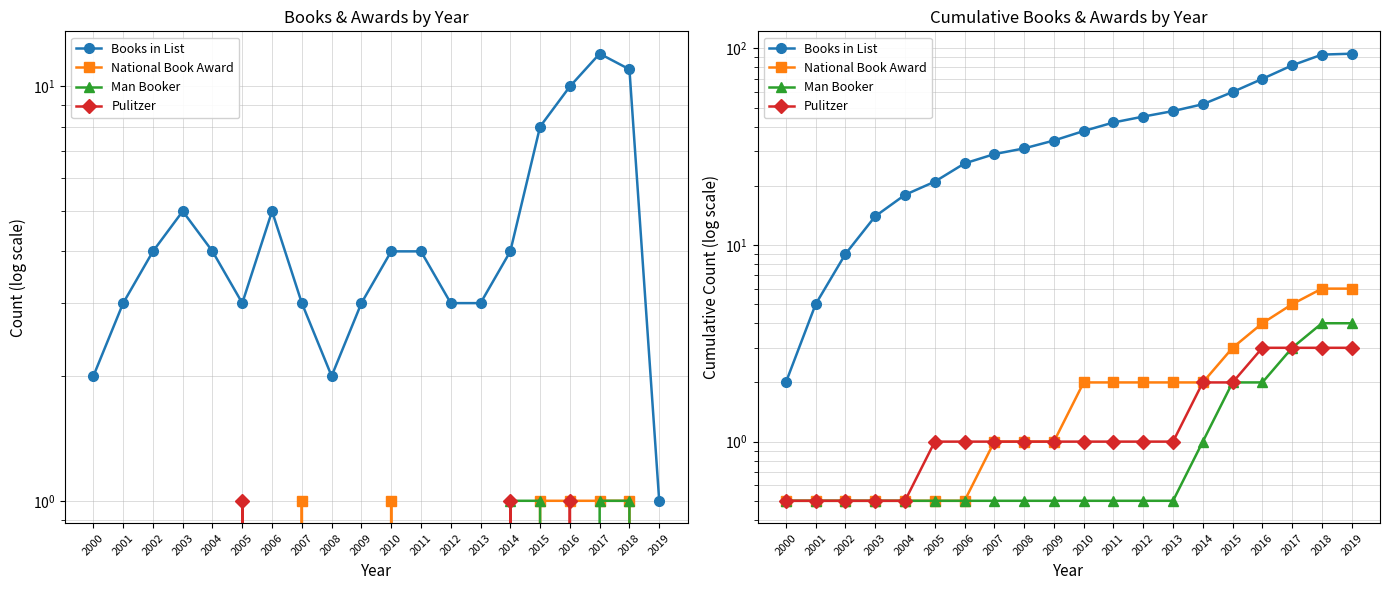

True or false: Books in List has a value of 118.1 at 2017.

False